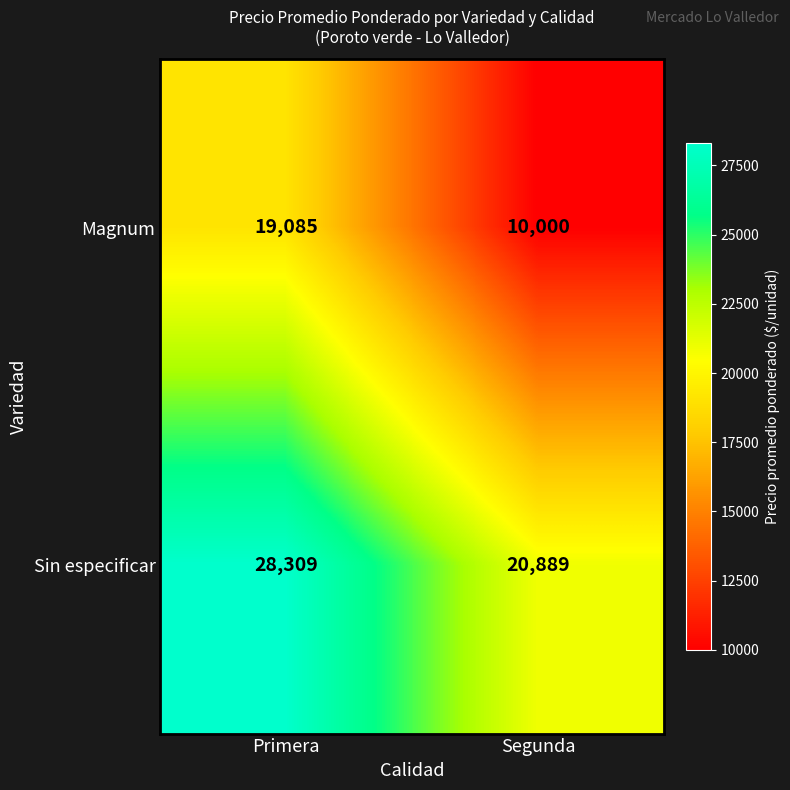

Rank the series at Segunda from highest to lowest value.

Sin especificar, Magnum